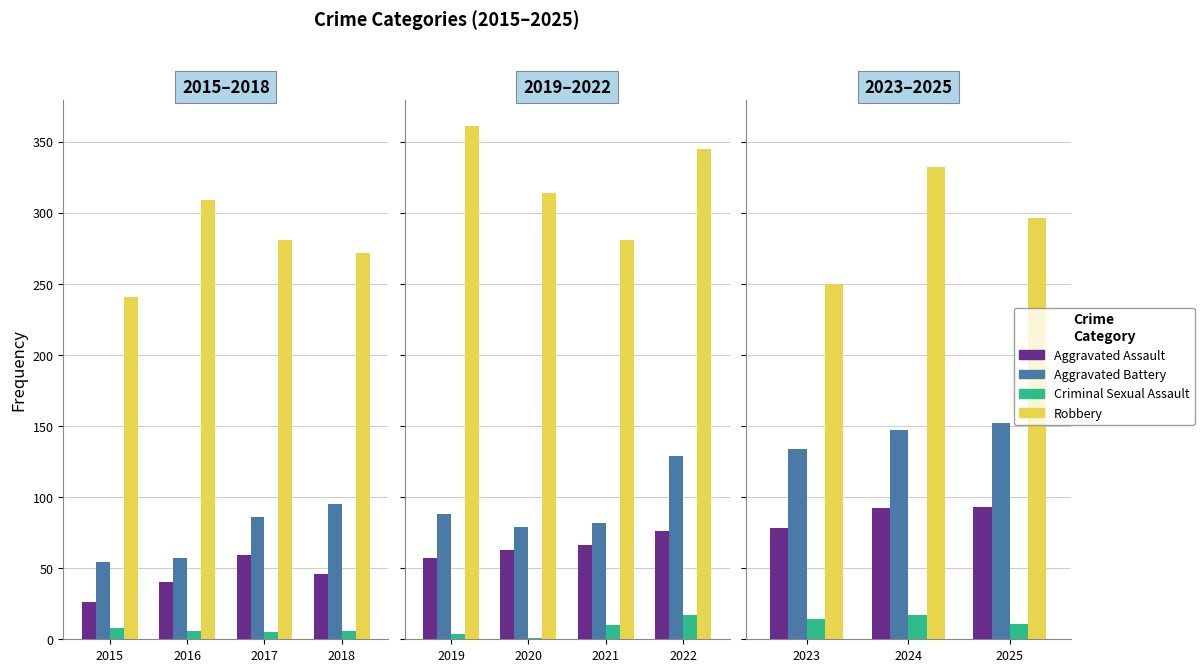

What is the difference between the Aggravated Assault values at 2024 and 2023?

14